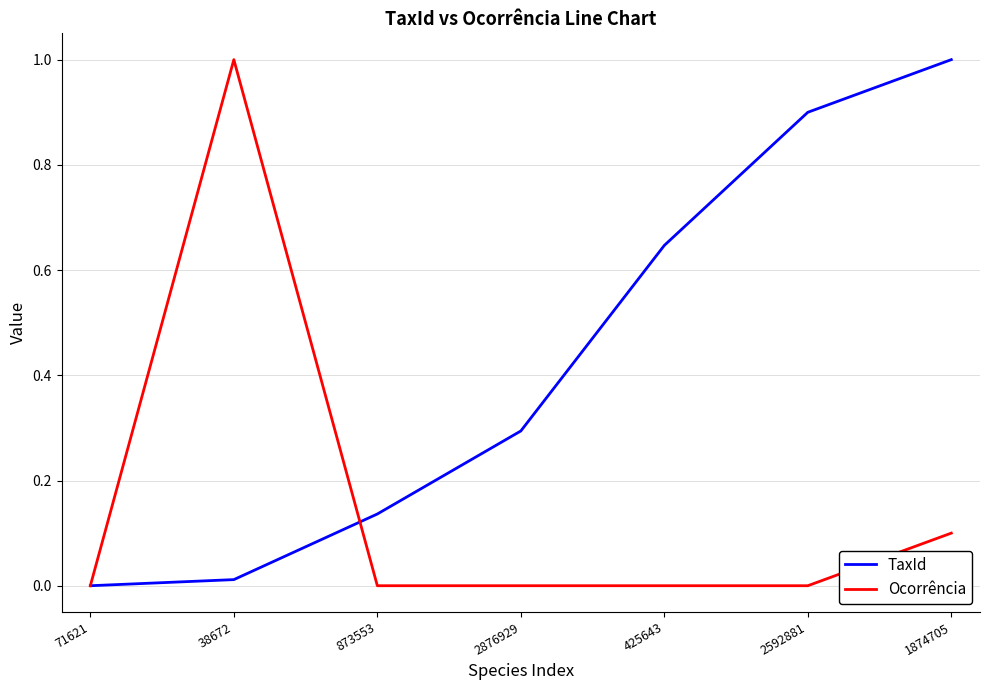

What position from the right is 71621?

7